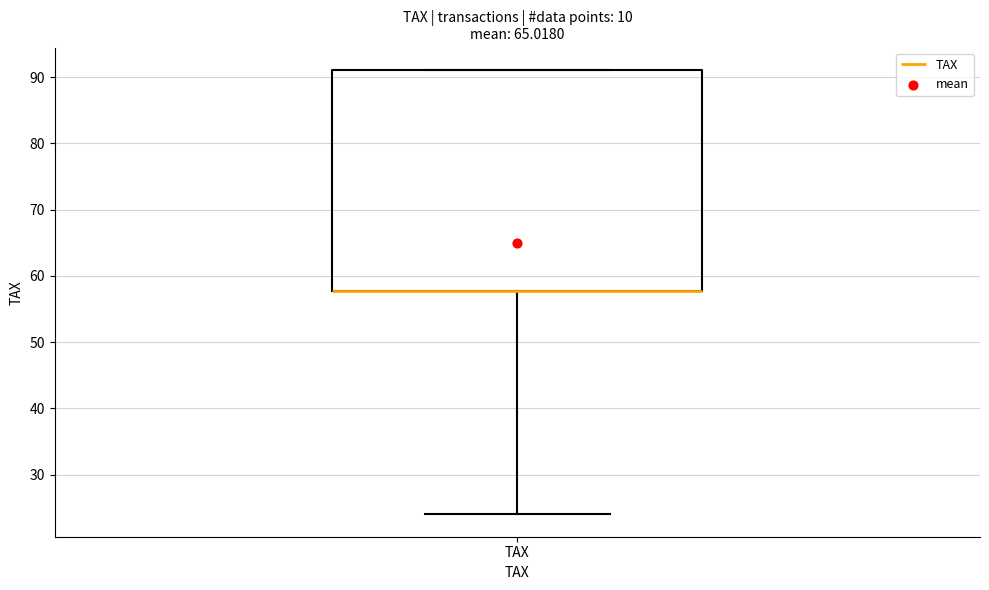

Transcribe this box plot: give where the median line is, the range the box spans, and where the two whiskers end, as read against the y-axis. The values are not printed on the chart, so give them approximately, as read against the axis.

median 58 (drawn on the box's lower edge), box 58 to 91, whiskers 24 to 91